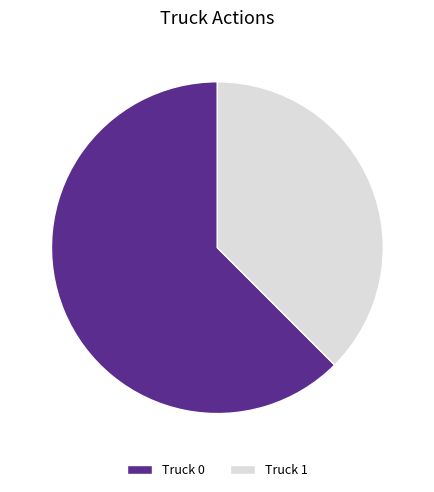

Do Truck 1 and Truck 0 together represent more than half of the pie?

Yes